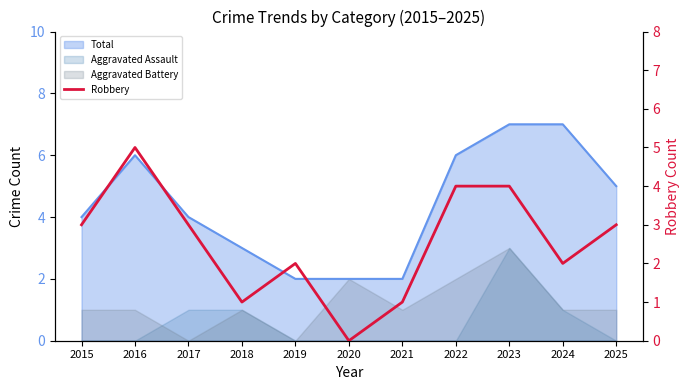

At which label is the value closest to 2?

2019